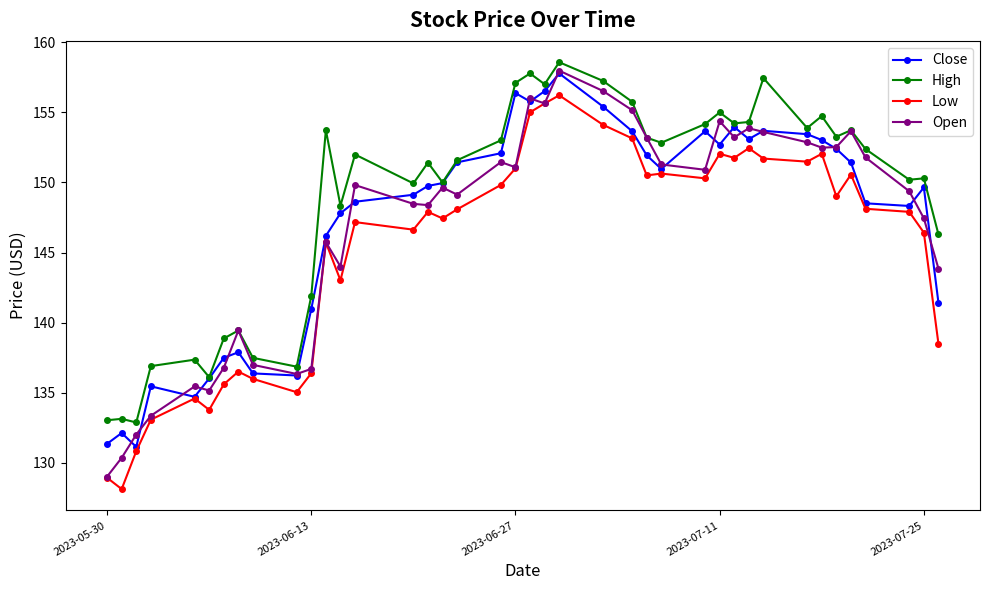

What is the sum of all Low values?

5813.1